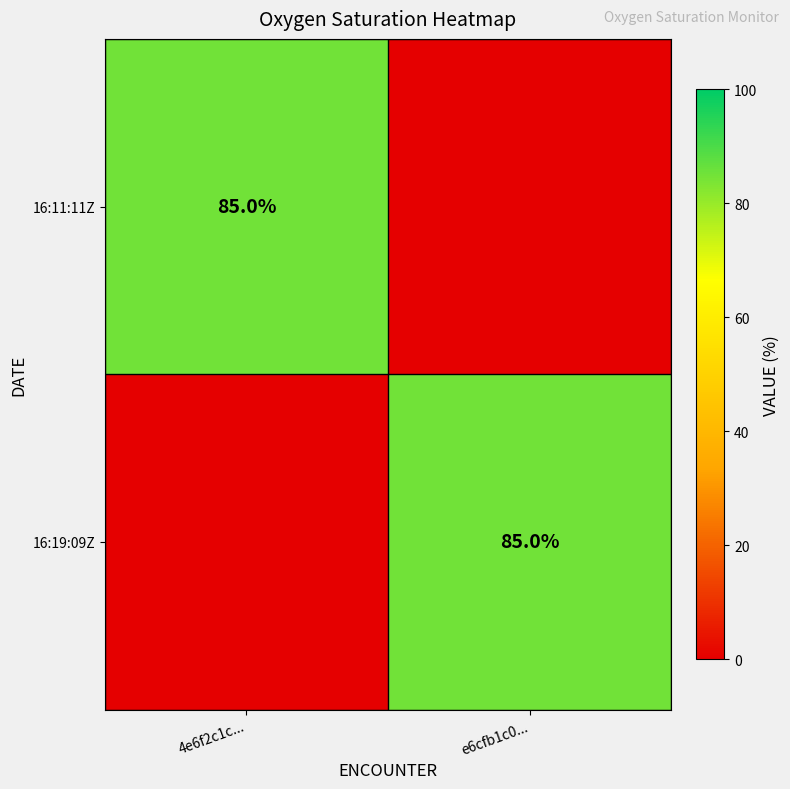

True or false: 16:19:09Z has a value of 51 at e6cfb1c0....

False